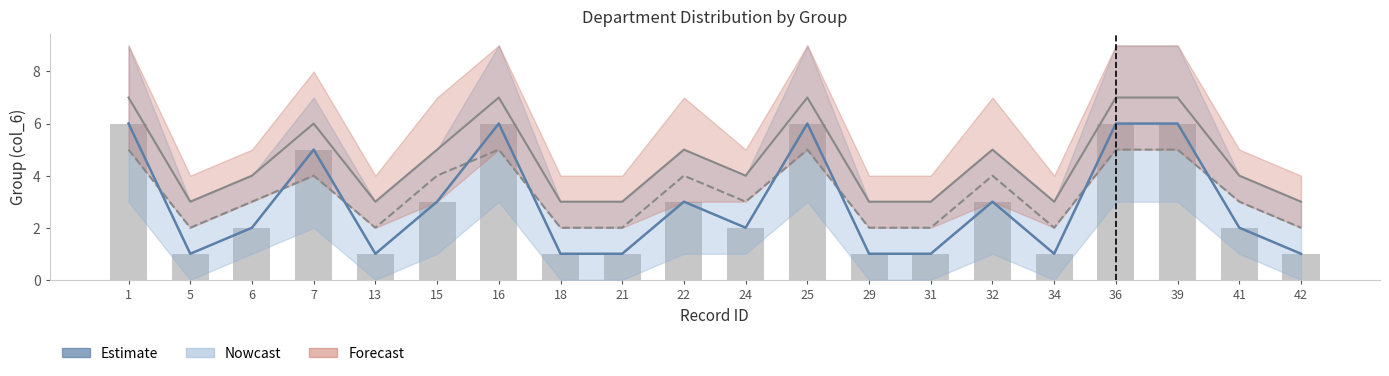

List the labels in order of Estimate value, smallest first.

5, 13, 18, 21, 29, 31, 34, 42, 6, 24, 41, 15, 22, 32, 7, 1, 16, 25, 36, 39